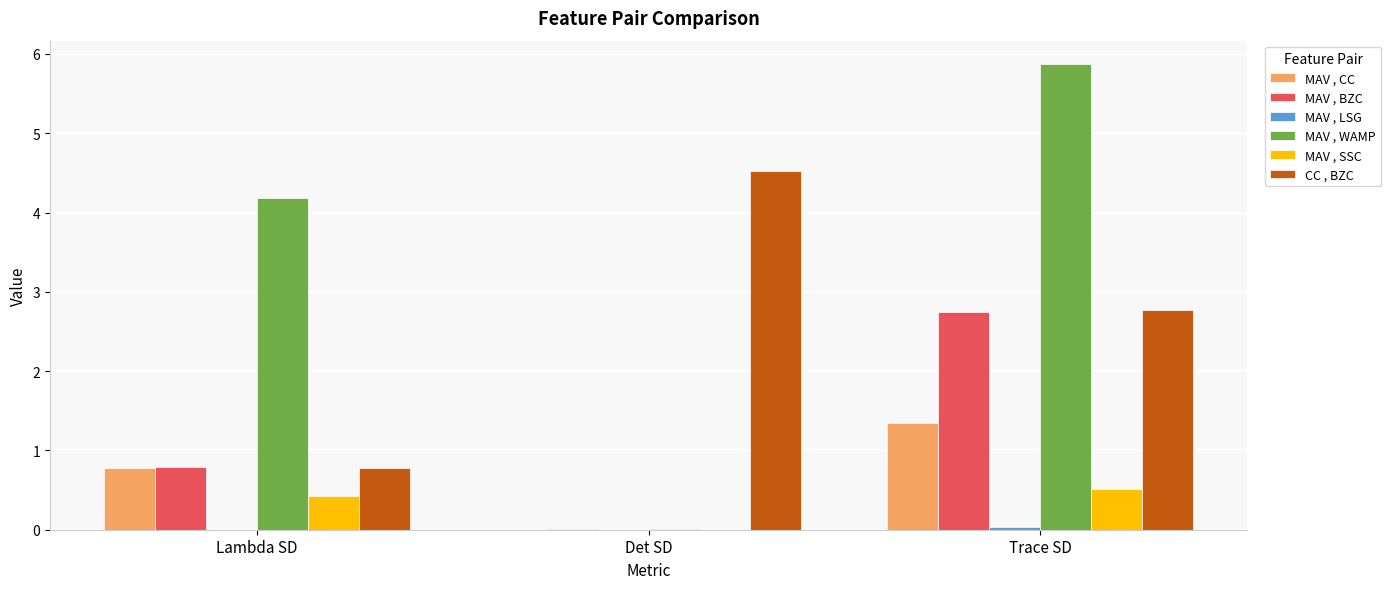

At which category is the sum across all series the highest?

Trace SD